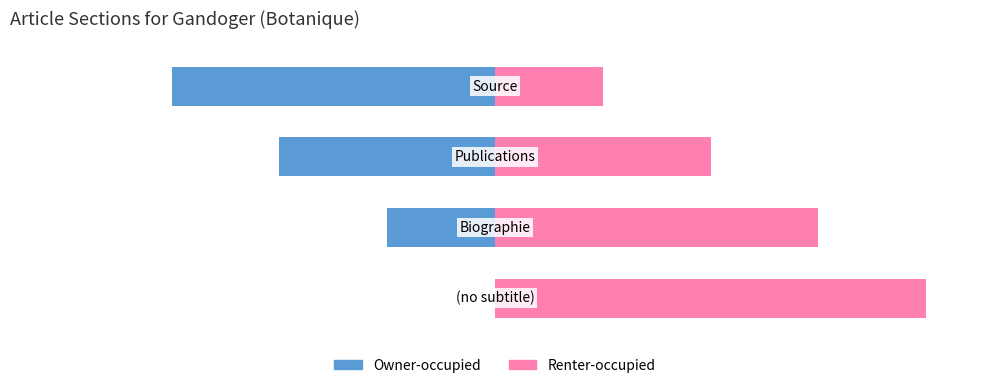

Rank the series by their average value, from highest to lowest.

Renter-occupied, Owner-occupied